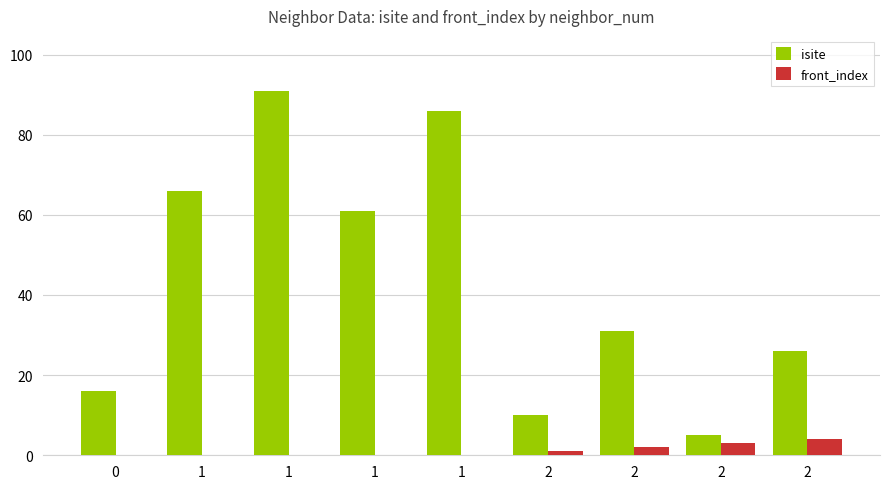

Rank the categories by front_index value from lowest to highest.

0, 1, 1, 1, 1, 2, 2, 2, 2